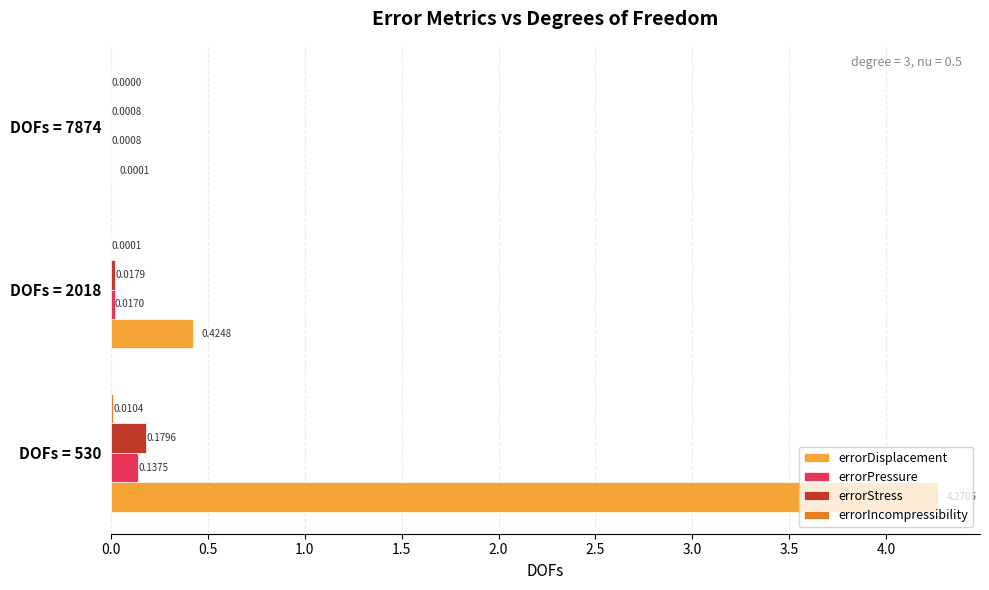

Is the value of errorDisplacement at DOFs = 2018 greater than the value of errorPressure at DOFs = 530?

Yes